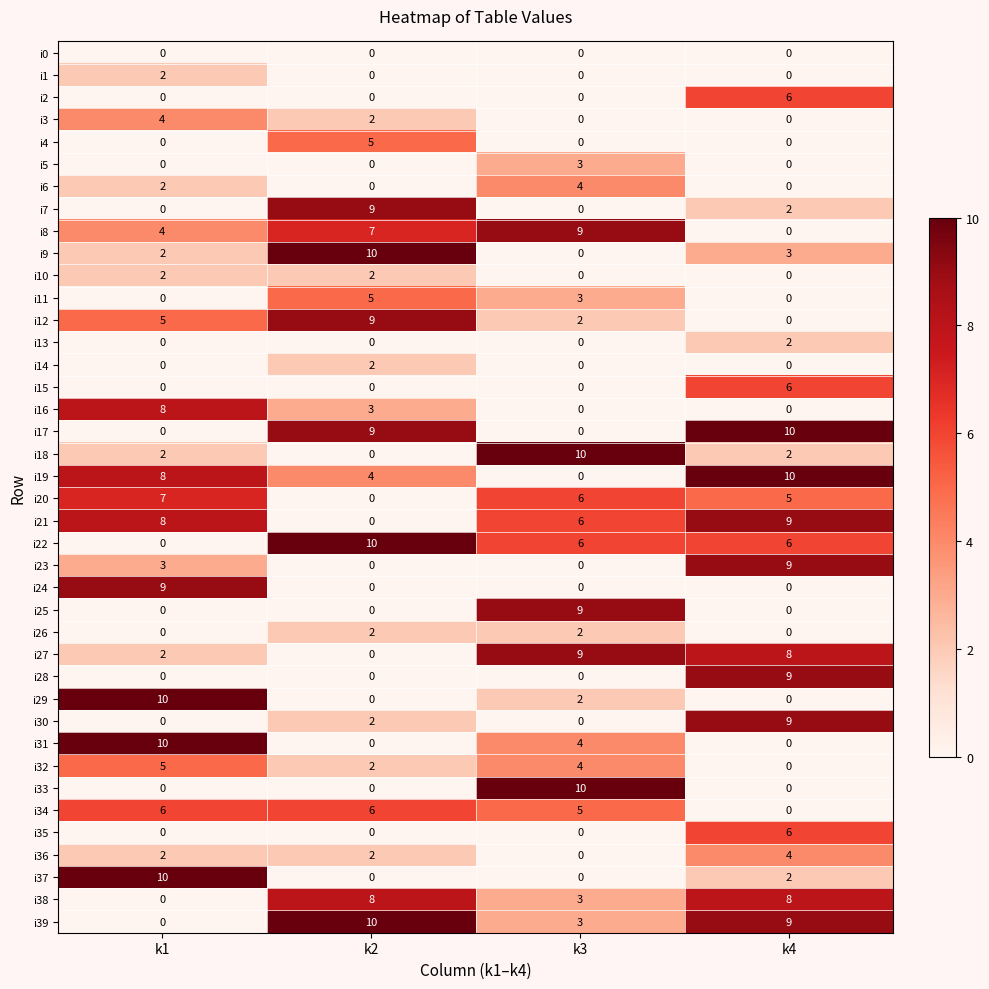

Is it true that i25 equals 0 at k4?

True